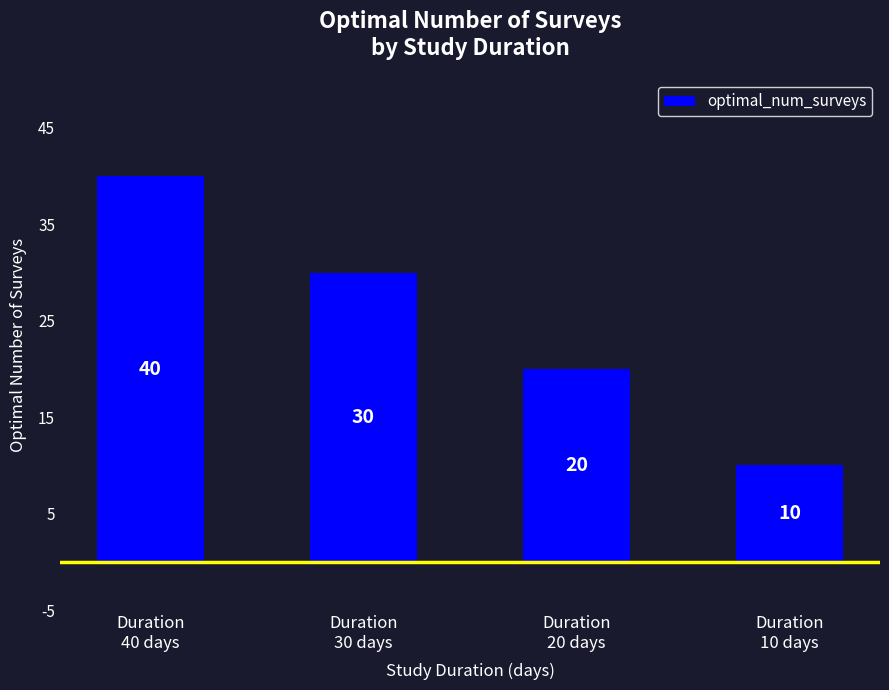

What is the label of the 4th bar from the left?

Duration
10 days